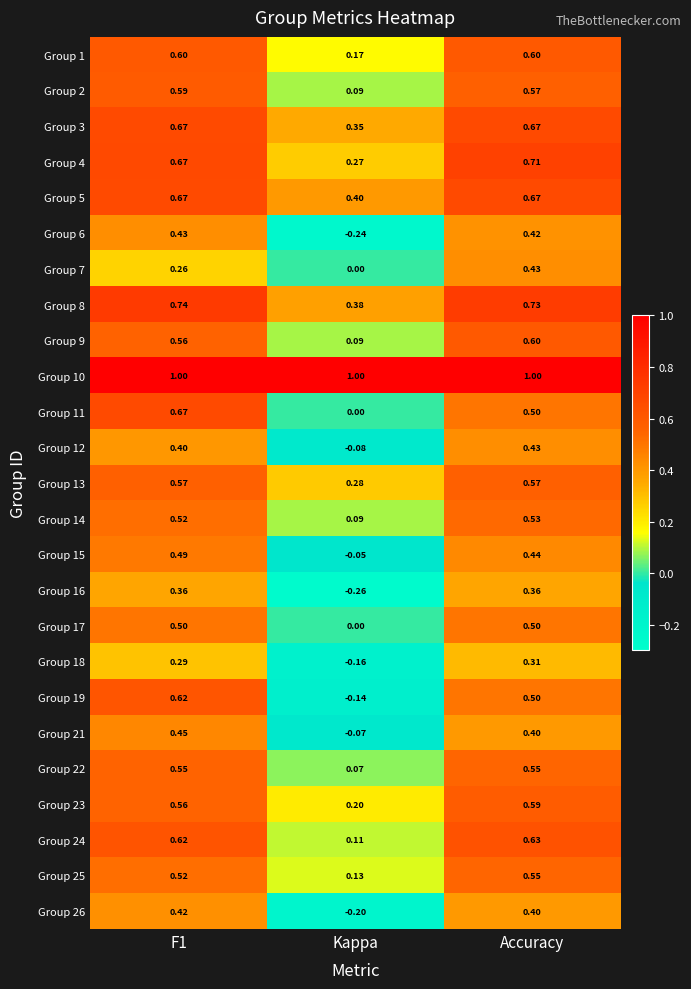

Which label corresponds to the smallest value in the chart?

Kappa